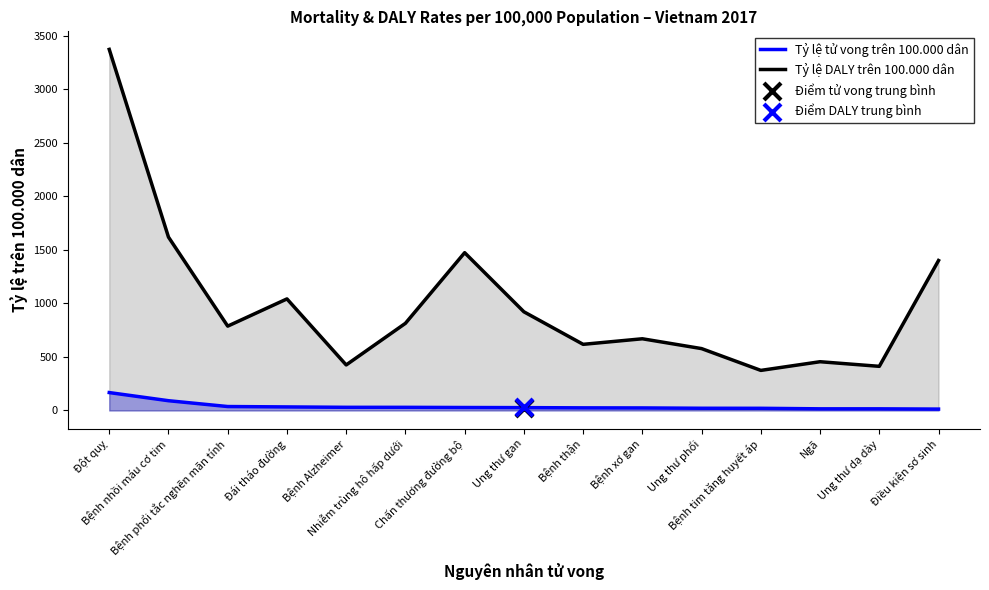

At which category is the sum across all series the highest?

Đột quỵ